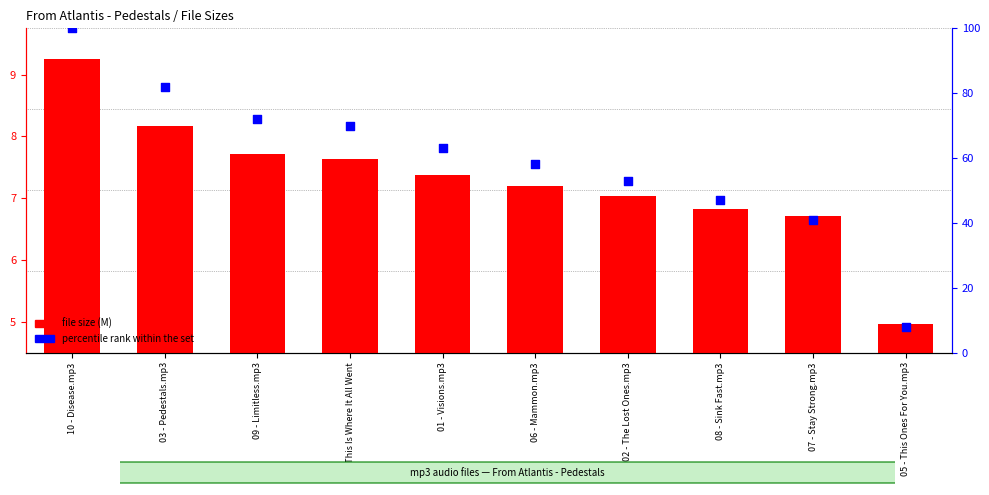

At how many categories does at least one series exceed 41?

8